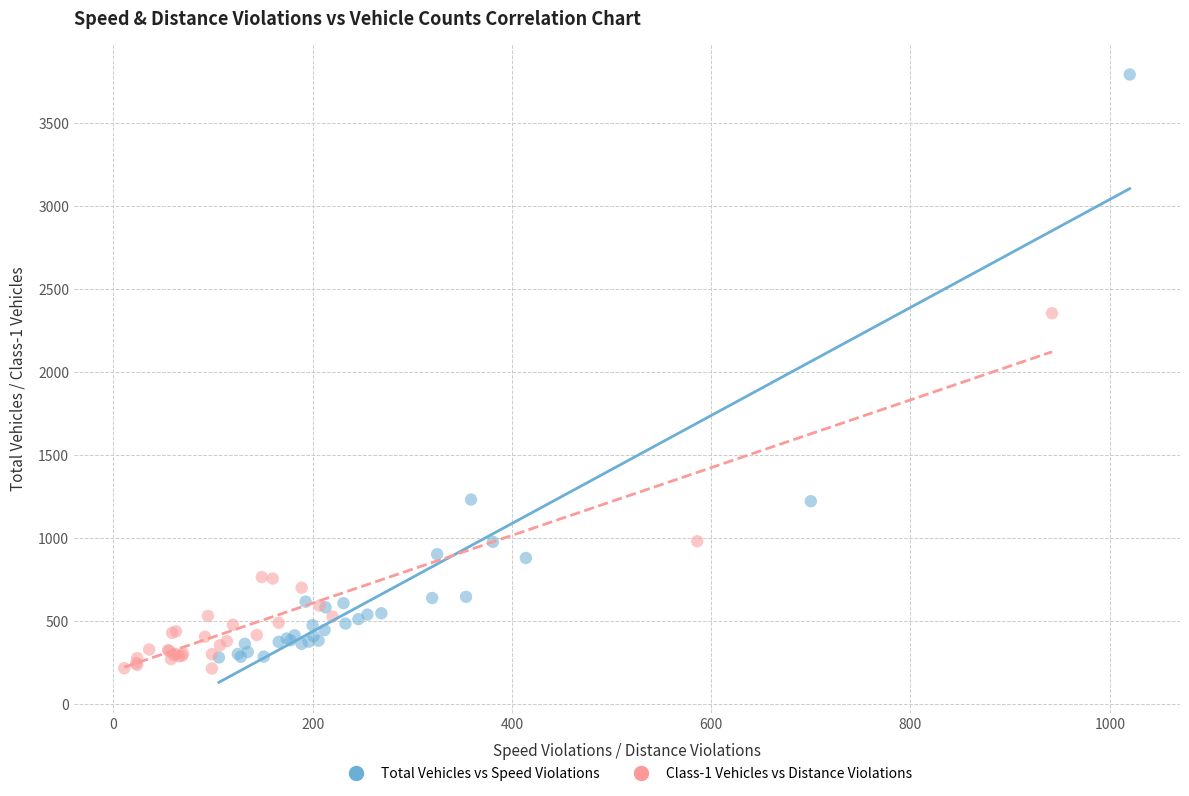

Which series contains the highest Y value?

Total Vehicles vs Speed Violations